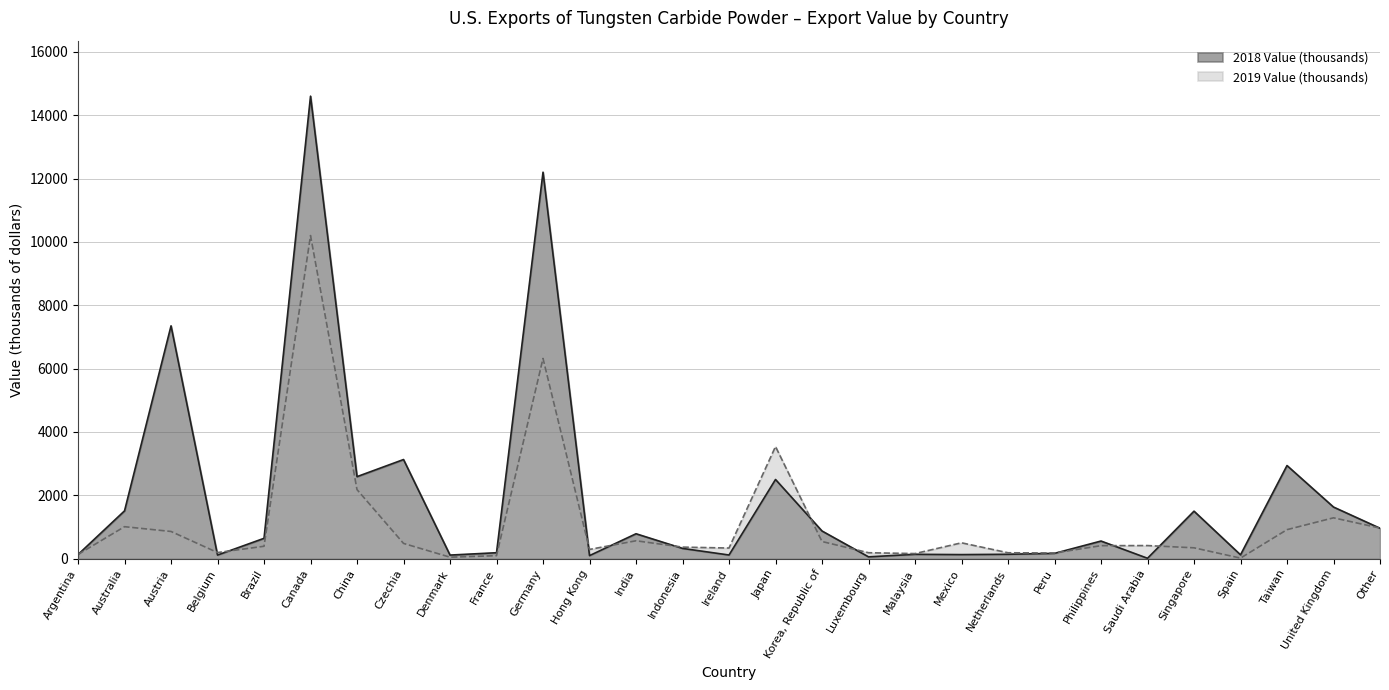

Is the value of 2018 Value (thousands) at Singapore greater than the value of 2019 Value (thousands) at Belgium?

Yes